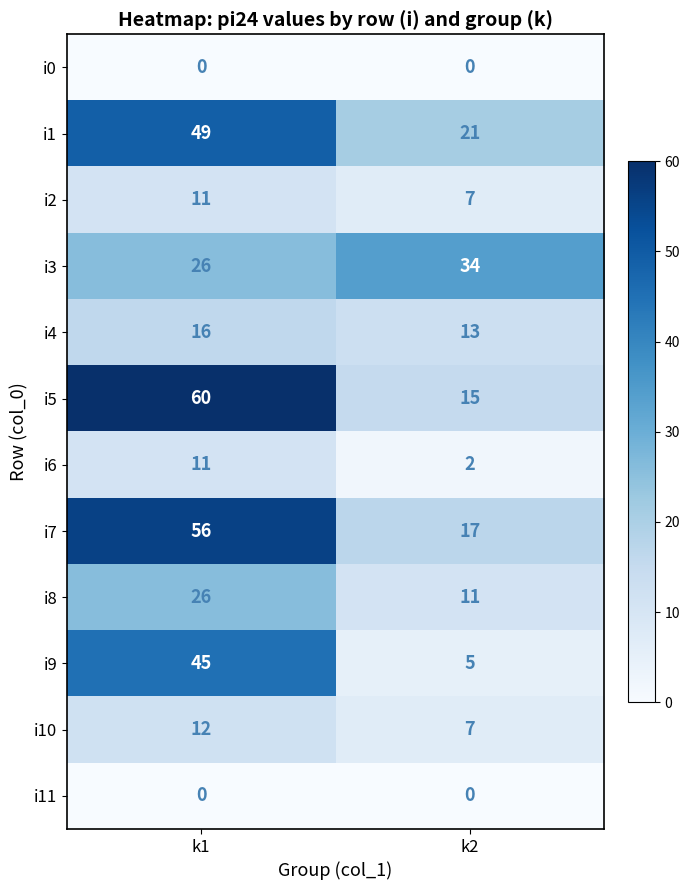

Between k1 and k2, which series saw the biggest shift?

i5